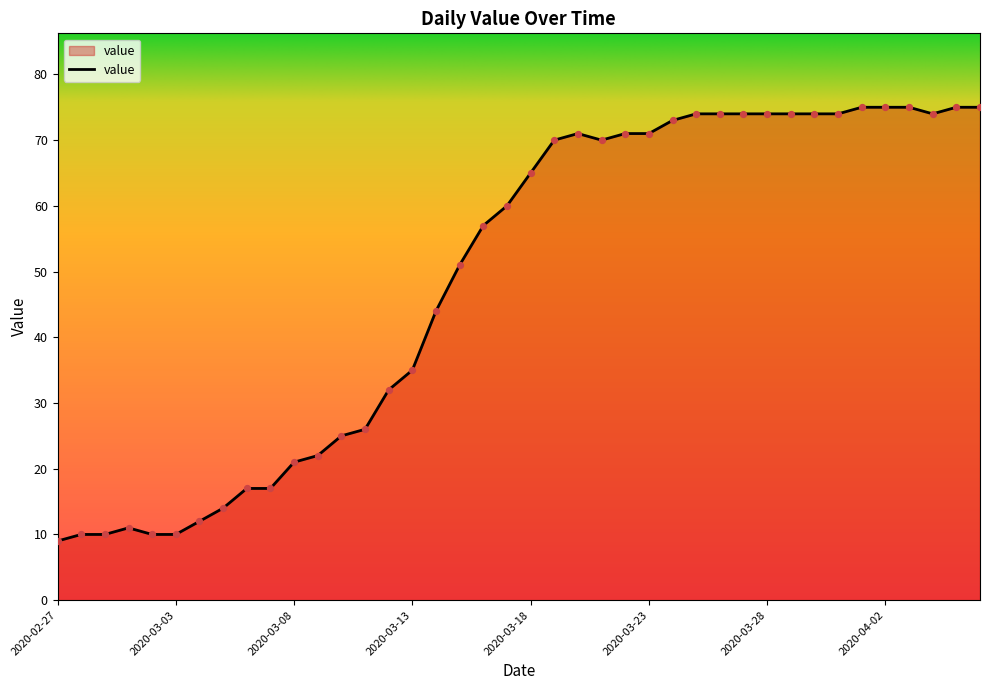

What is the smallest value displayed?

9